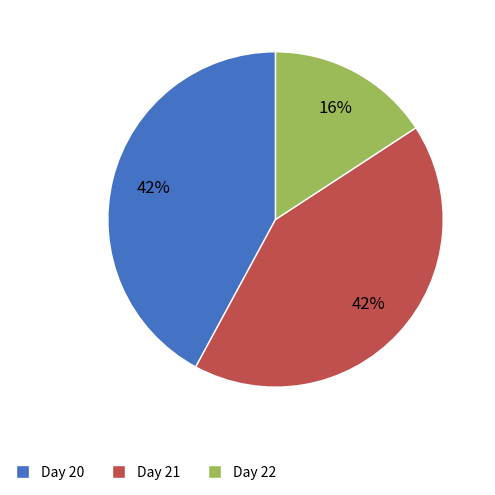

Which slice is the smallest?

Day 22